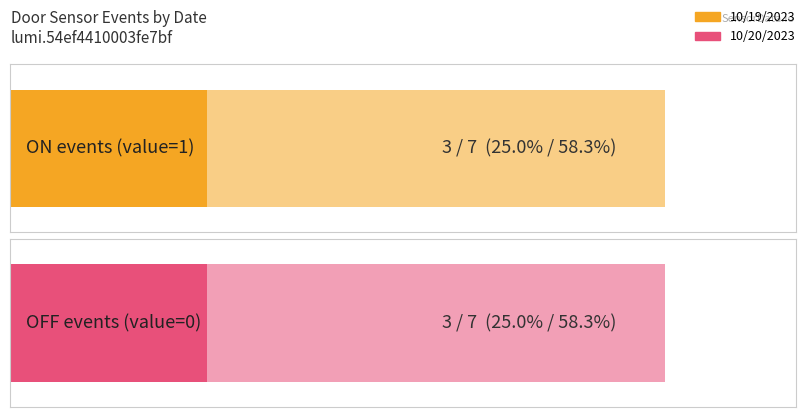

Which series has the widest spread of values?

ON count (value=1)